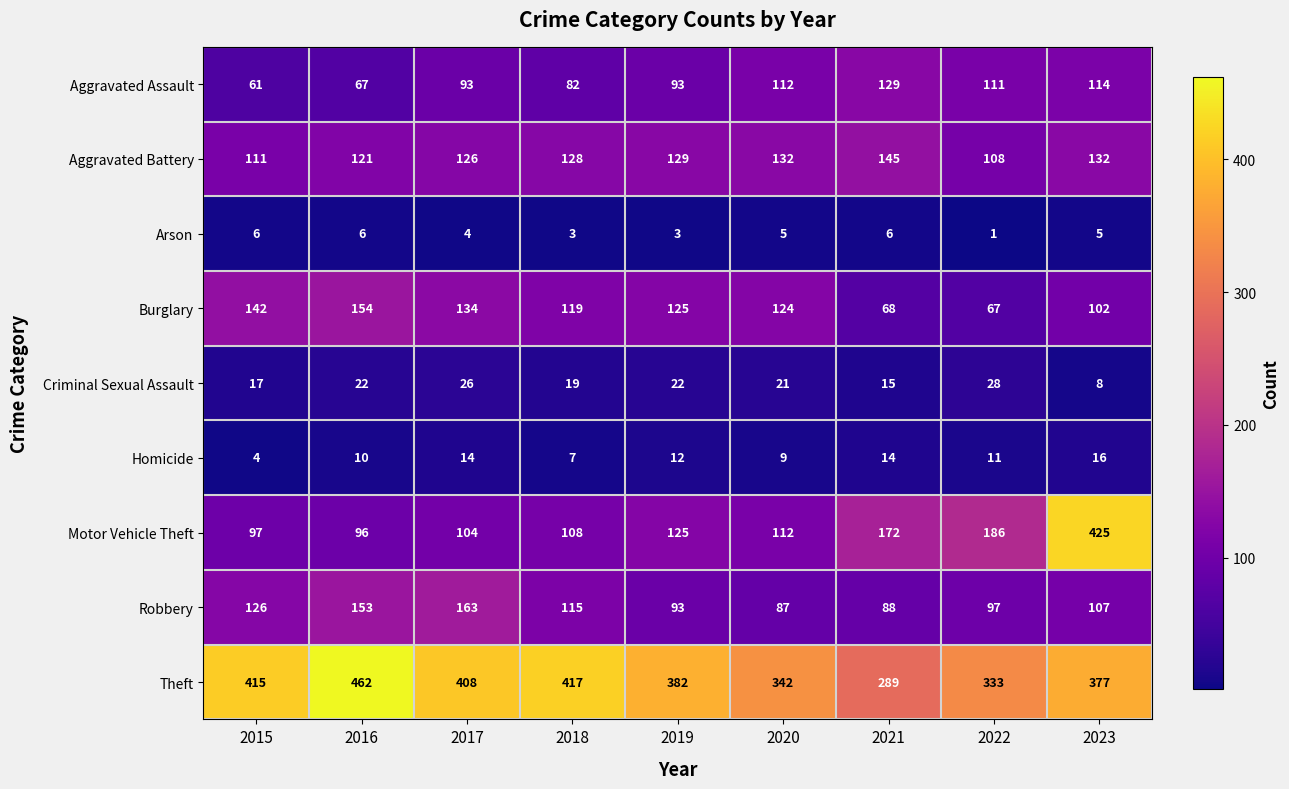

Is it true that Robbery equals 18 at 2020?

False